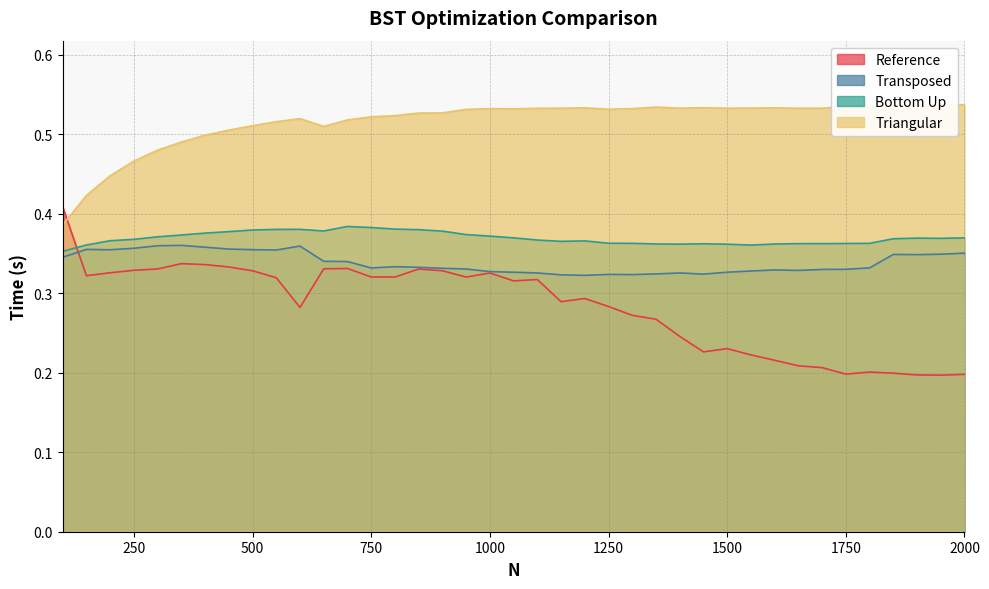

Which has a higher value, 1300 or 1050?

1050